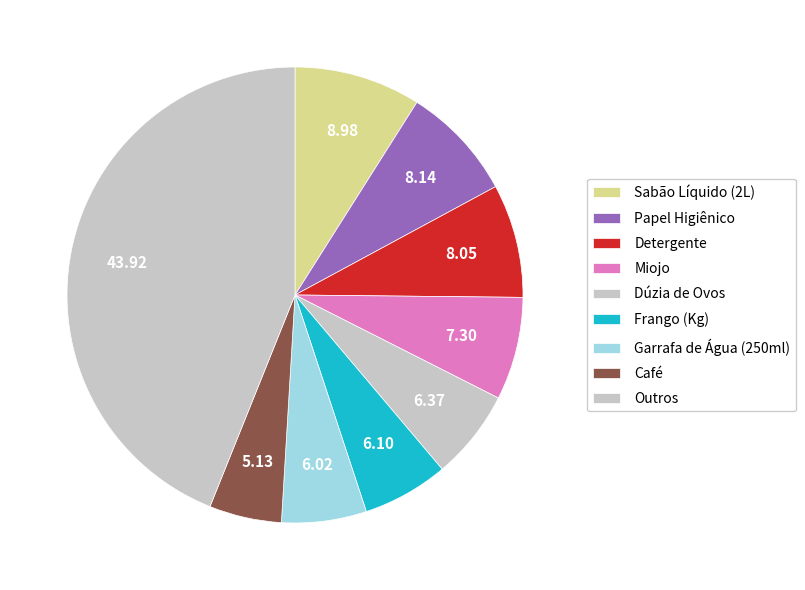

How many segments does this pie chart have?

9